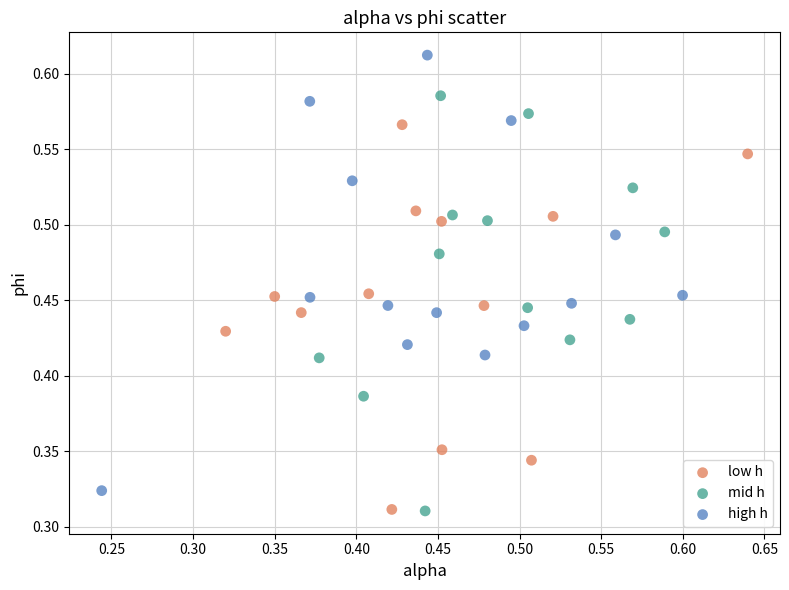

Which series contains the highest Y value?

high h